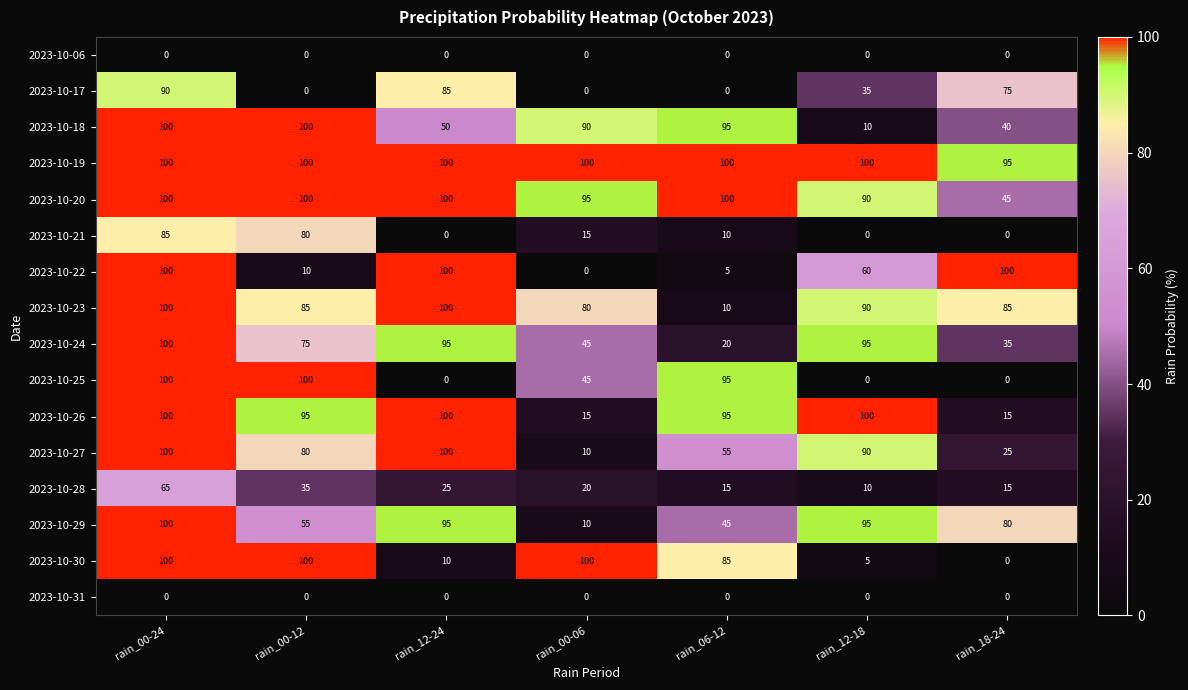

The value of 2023-10-24 at rain_18-24 is 35. True or false?

True